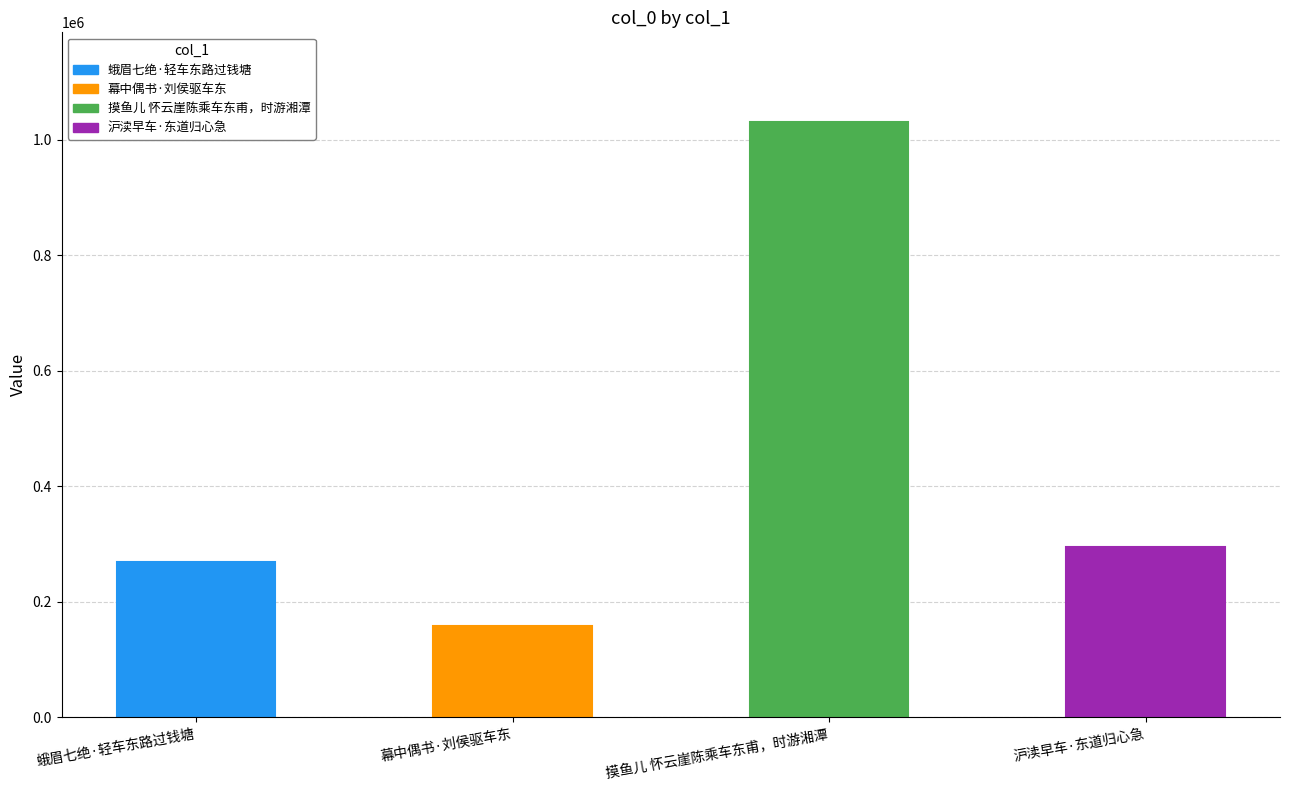

Reading right to left, extract all data points from this chart.

294500	1031468	158333	269078